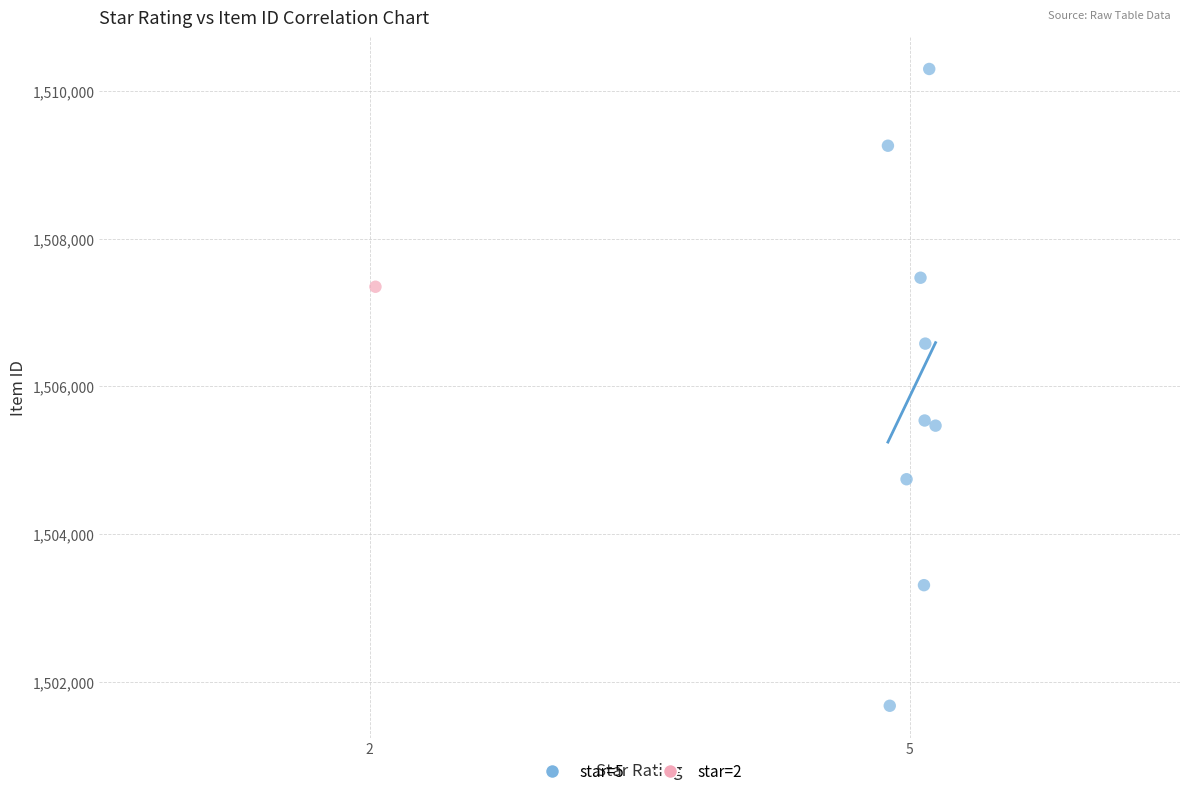

What are all the series names shown in the legend?

star=5, star=2